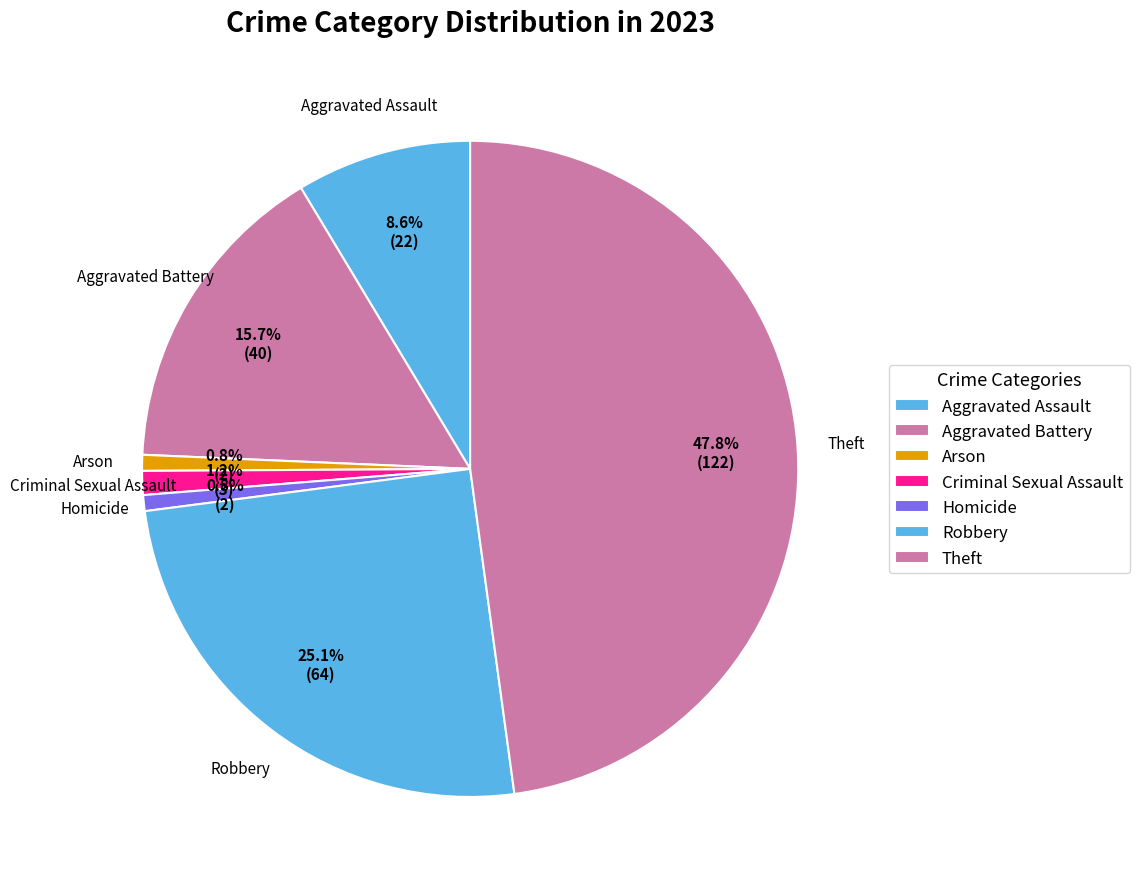

Rank the categories by value from highest to lowest.

Theft, Robbery, Aggravated Battery, Aggravated Assault, Criminal Sexual Assault, Arson, Homicide